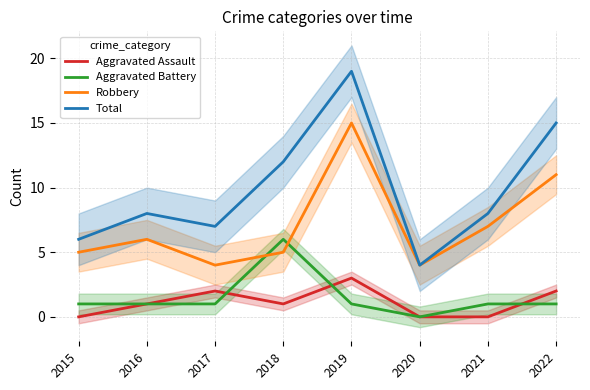

Is the value of Aggravated Battery at 2020 greater than the value of Total at 2021?

No